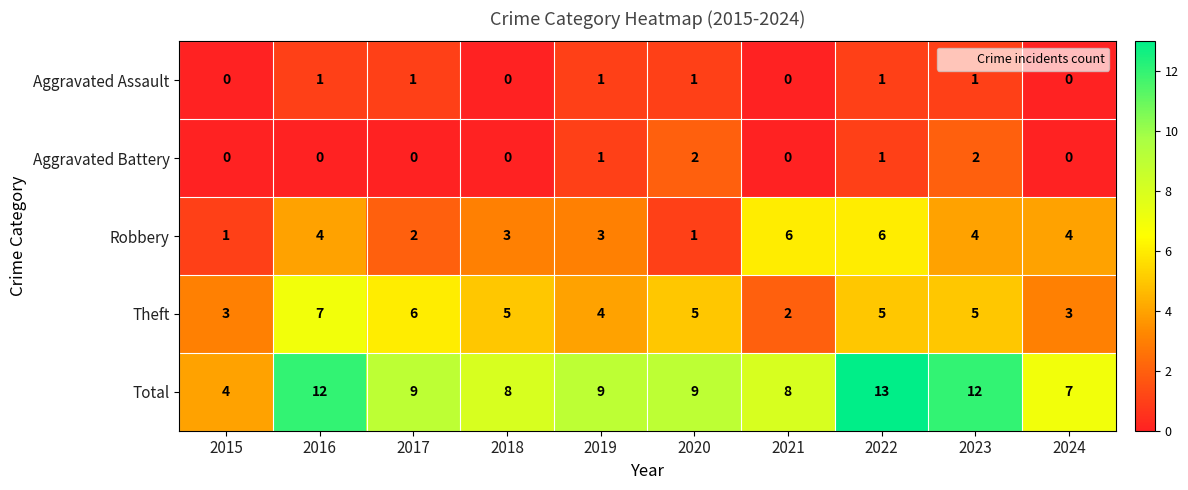

What is the maximum value for Robbery?

6